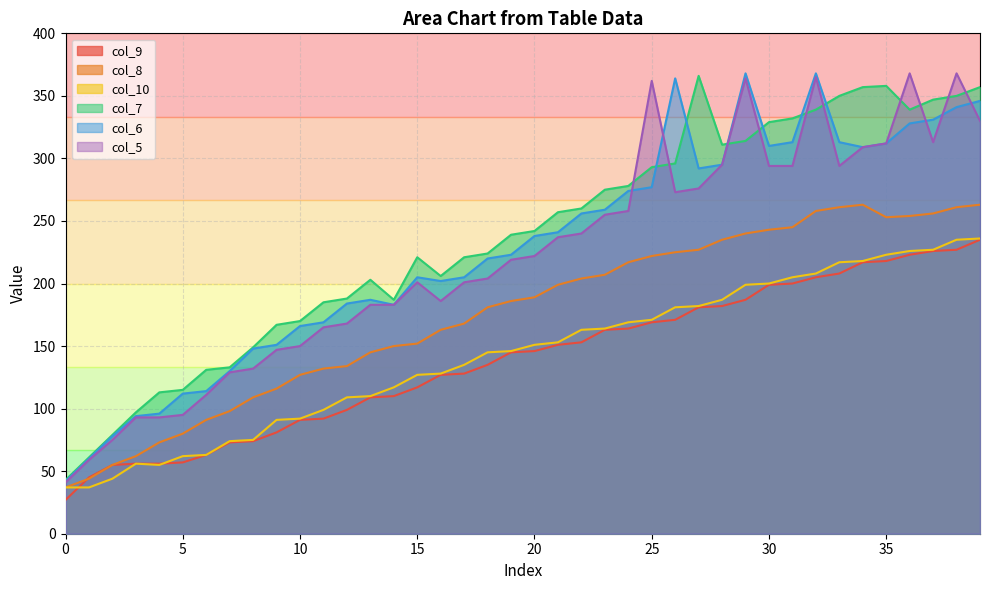

What are all the series names shown in the legend?

col_9, col_8, col_10, col_7, col_6, col_5